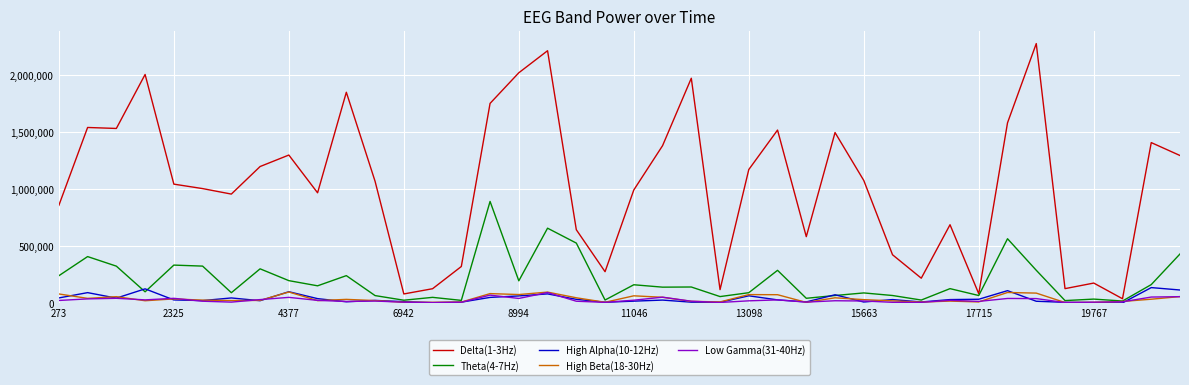

Which series has the largest range (max minus min)?

Delta(1-3Hz)